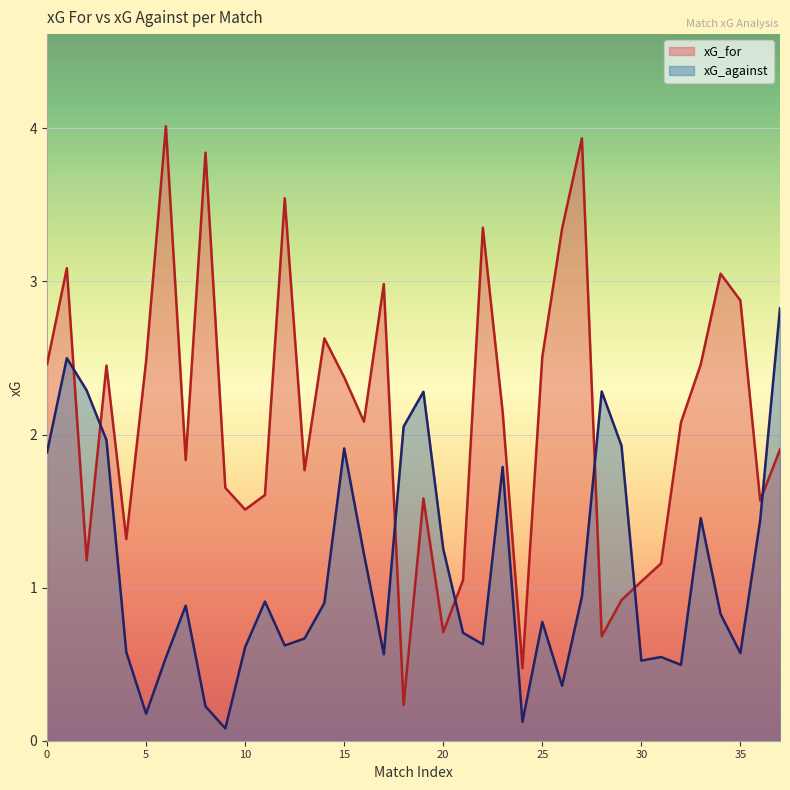

Does the chart display data point markers on the line(s)?

No